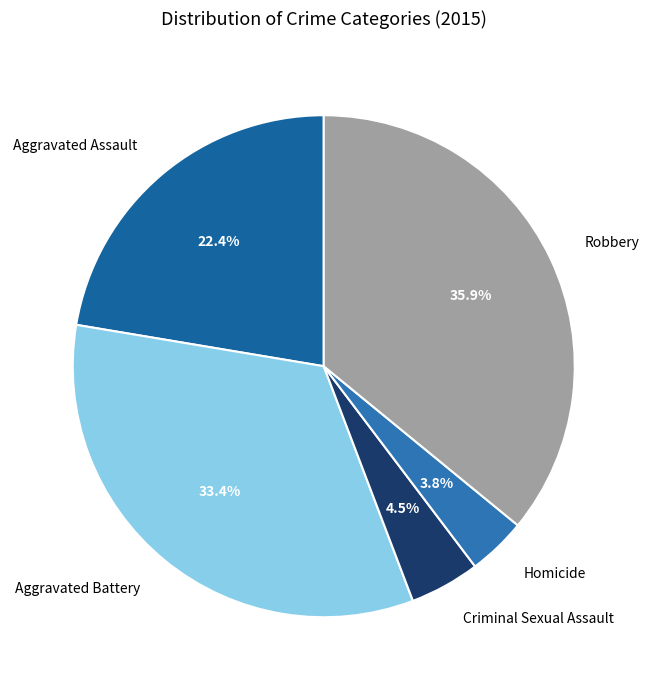

How many slices are in this pie chart?

5